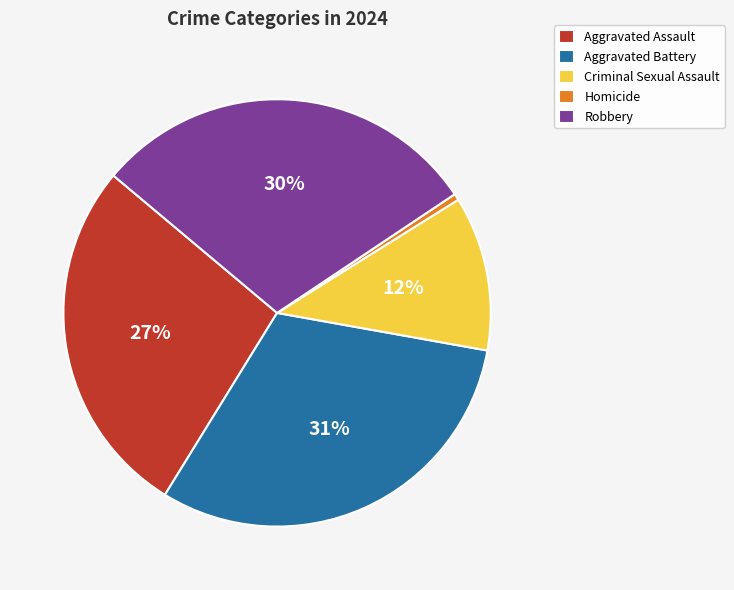

To the nearest percent, what is the combined percentage of Robbery and Homicide?

30%